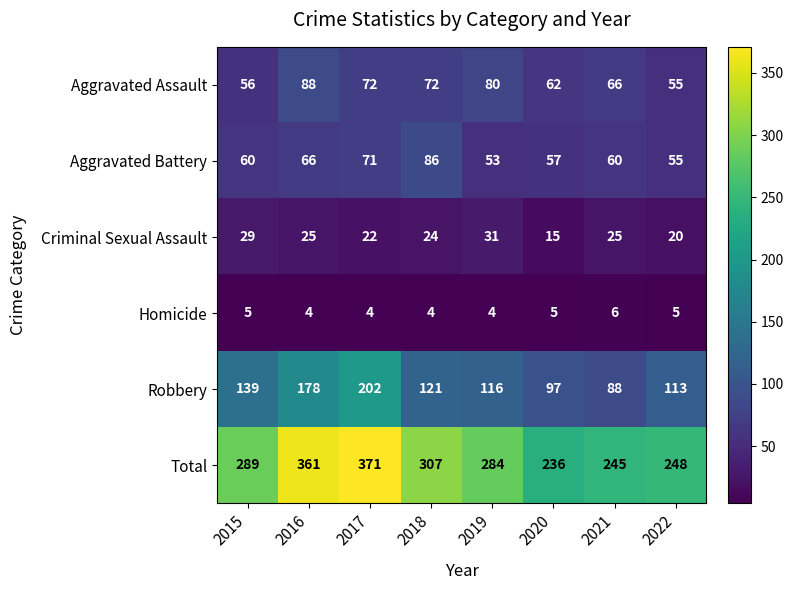

At which label does Criminal Sexual Assault first exceed 25?

2015